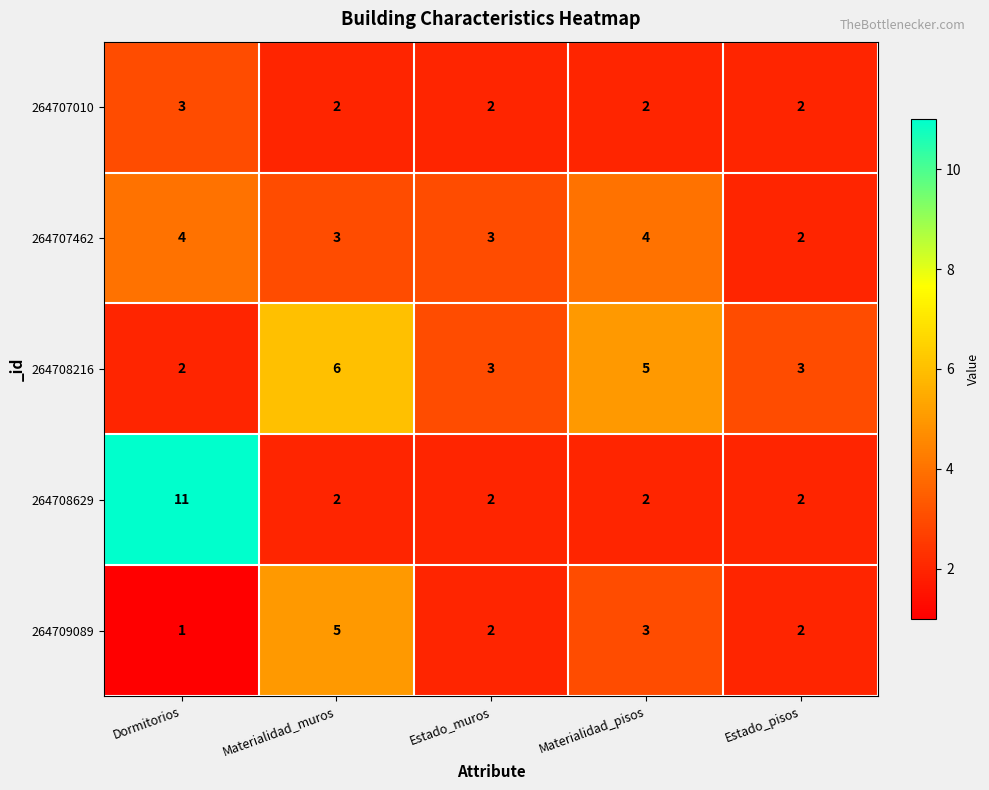

Between Dormitorios and Materialidad_pisos, which series saw the biggest shift?

264708629